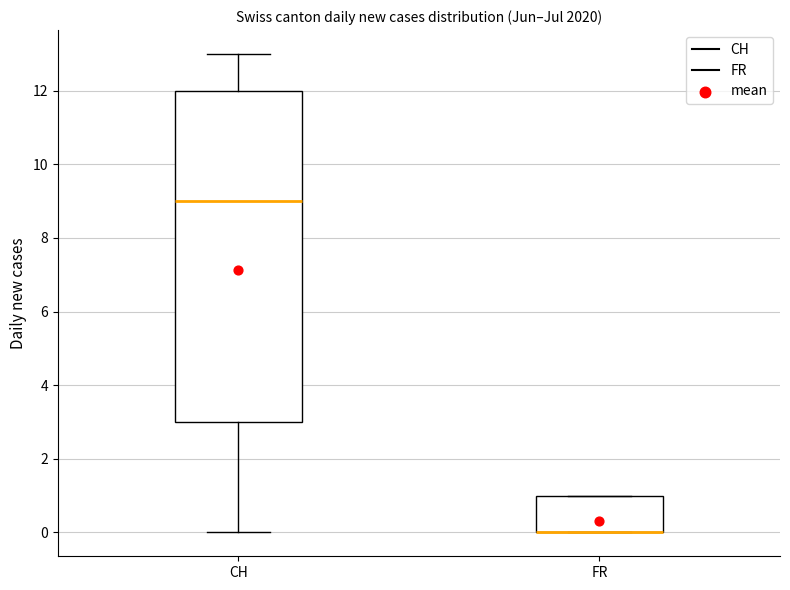

Where is the upper edge of the box for FR on the y-axis? The values are not printed on the chart, so give them approximately, as read against the axis.

1